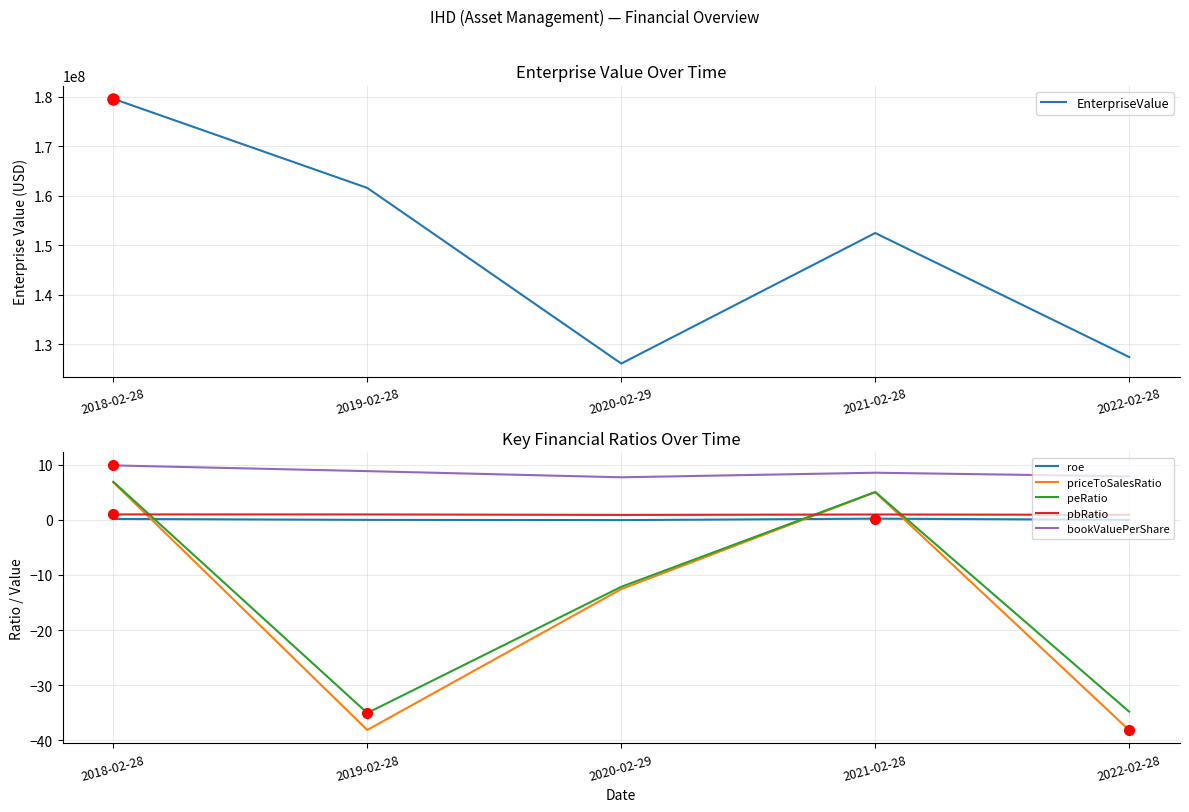

In bookValuePerShare, how many points are lower than both neighbors (excluding endpoints)?

1